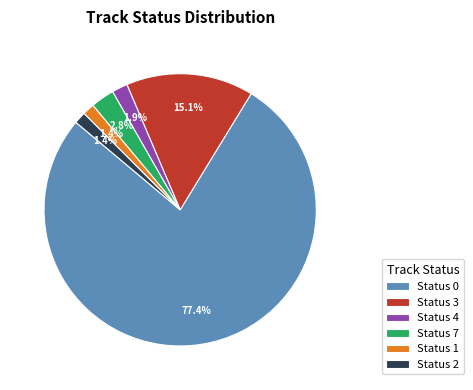

Is there any slice that represents more than half of the pie?

Yes